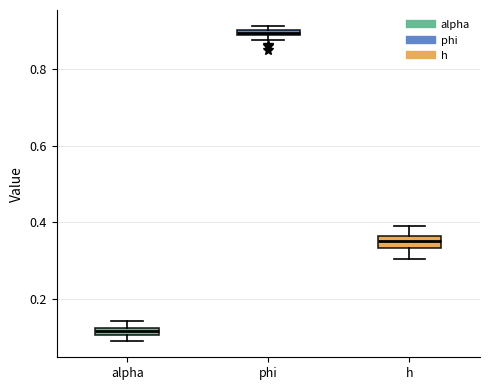

Which box's median line is the lowest?

alpha